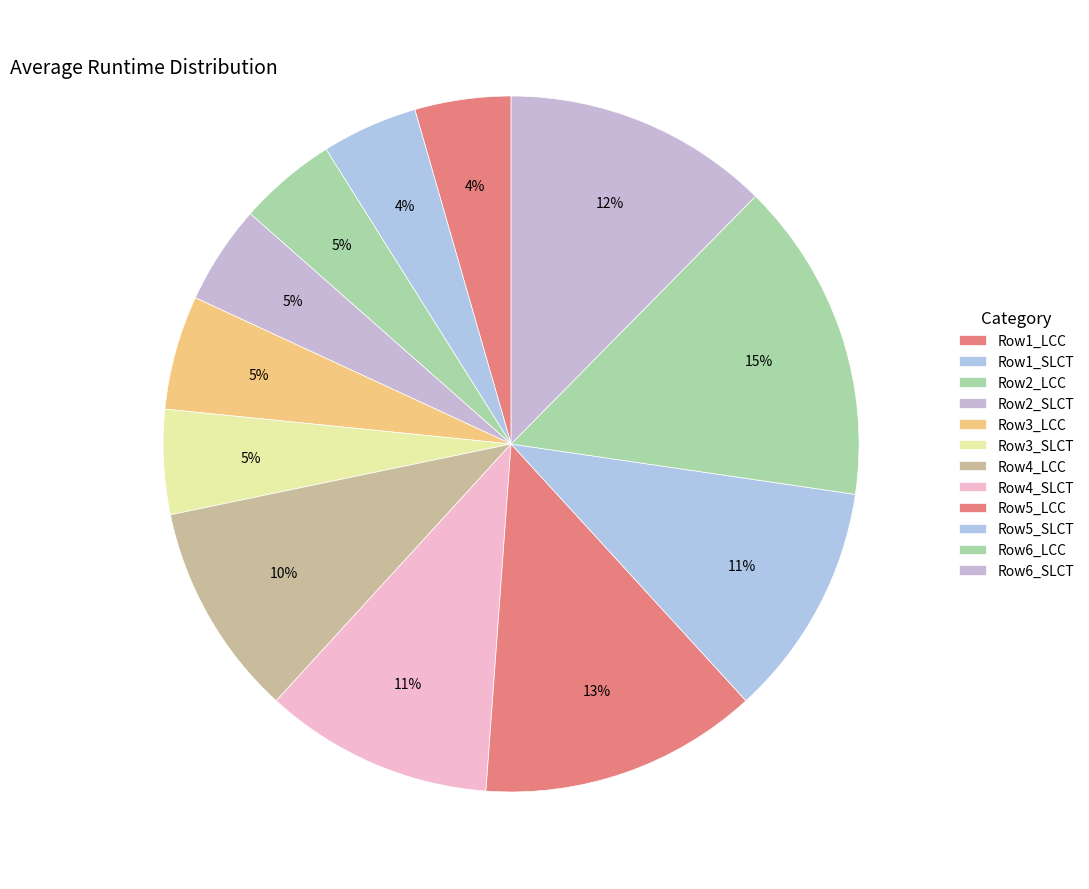

Which category has the smallest portion of the pie?

Row1_LCC